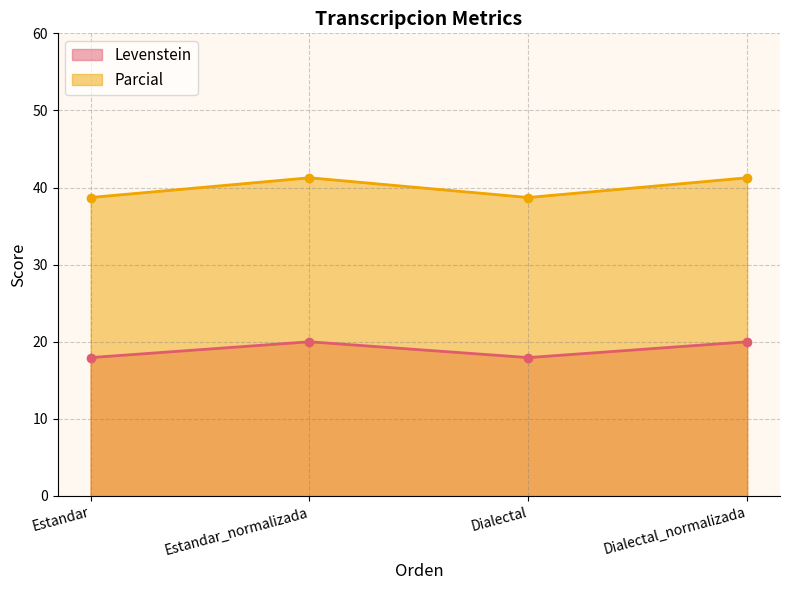

What is the label of the 3rd point from the right?

Estandar_normalizada